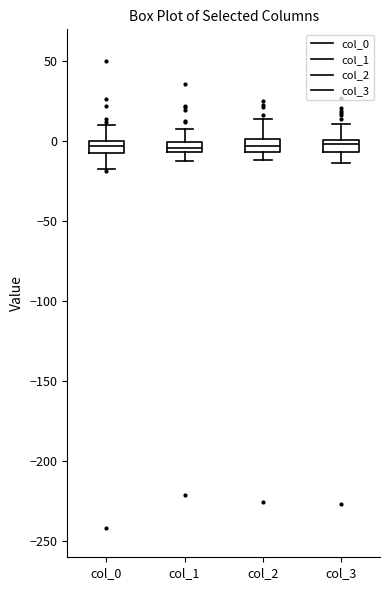

Where is the lower edge of the box for col_2 on the y-axis? The values are not printed on the chart, so give them approximately, as read against the axis.

-5